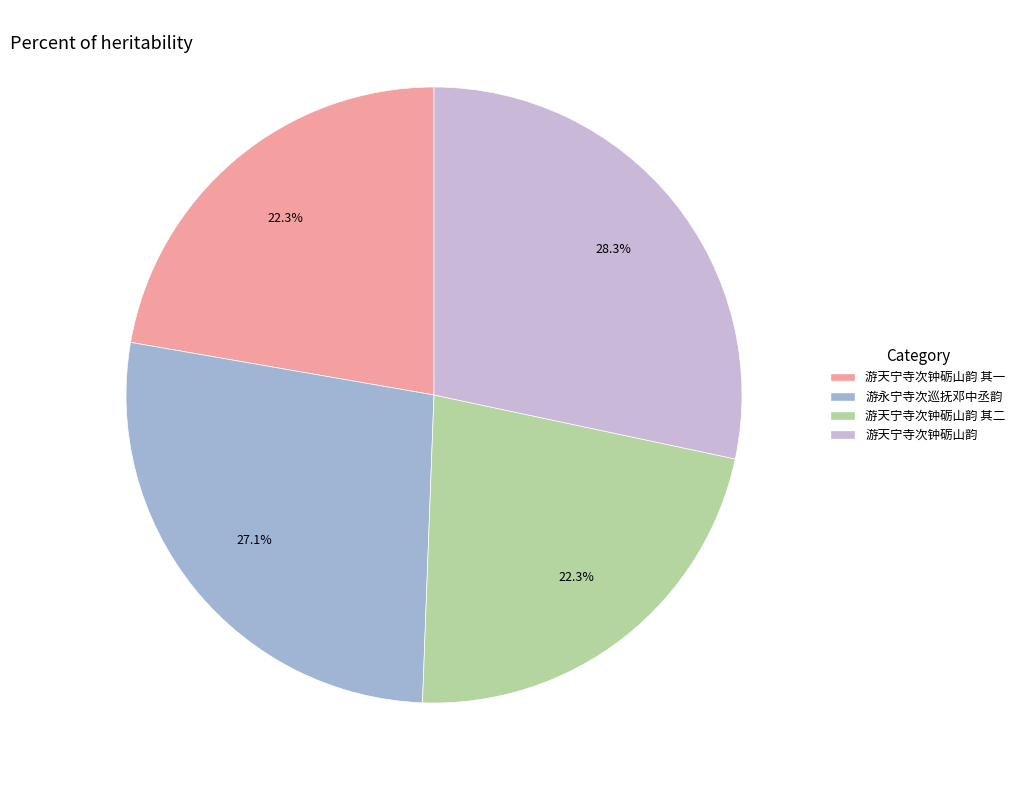

Does any single category account for the majority?

No